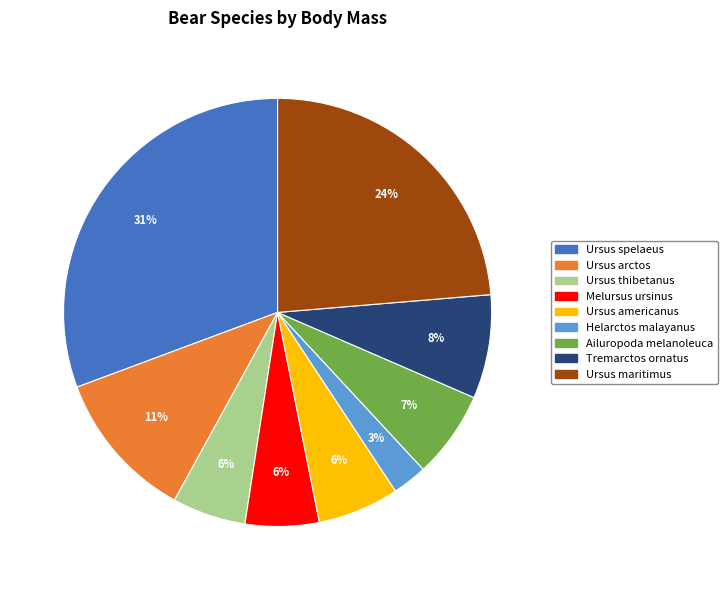

What is the ratio of the value at Ailuropoda melanoleuca to the value at Ursus thibetanus?

1.2